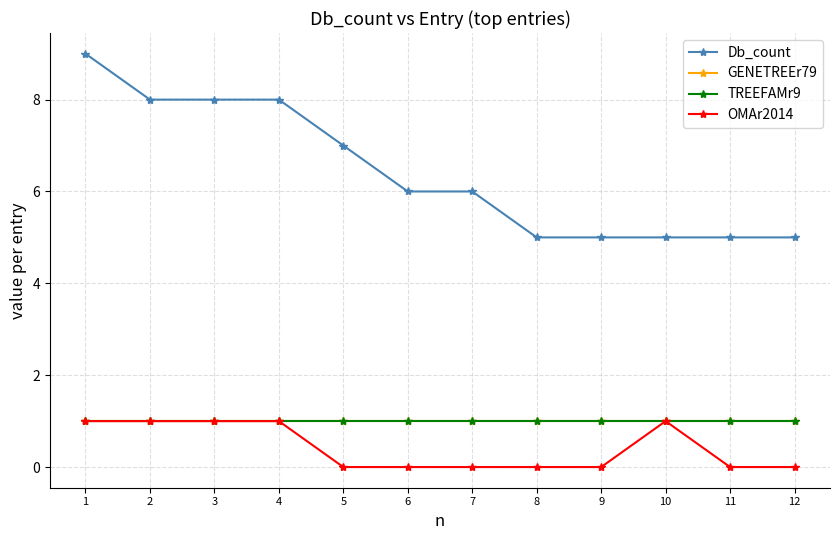

Does the chart have visible grid lines?

Yes